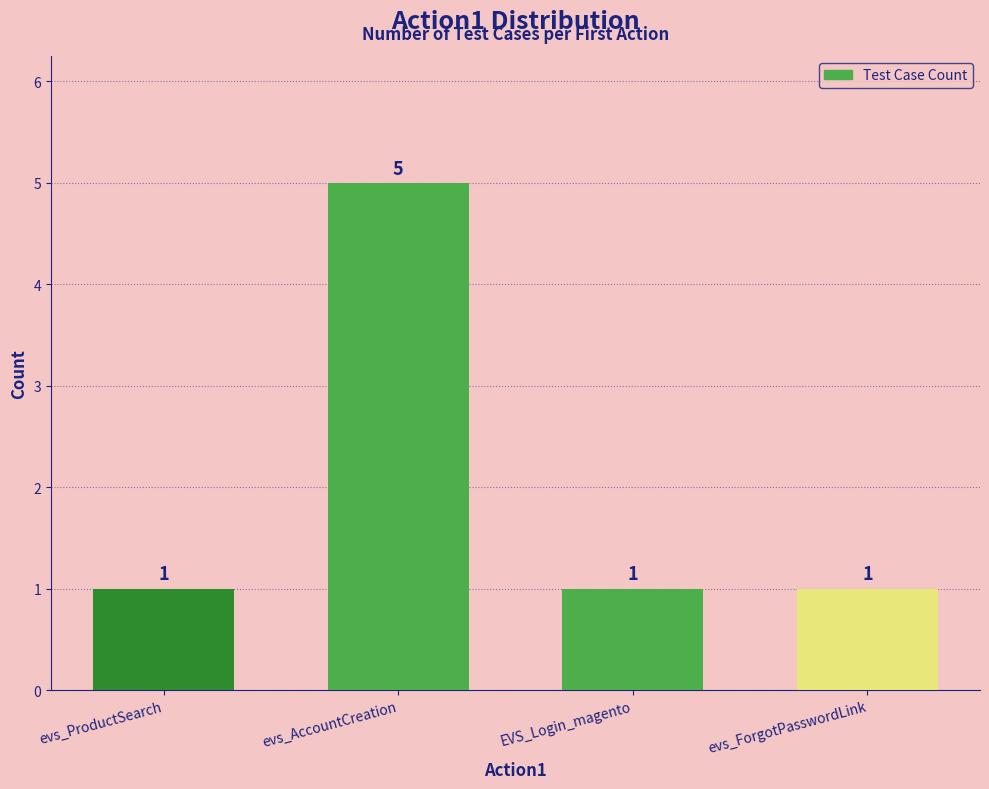

Reading left to right, transcribe all the data shown in this chart.

1	5	1	1